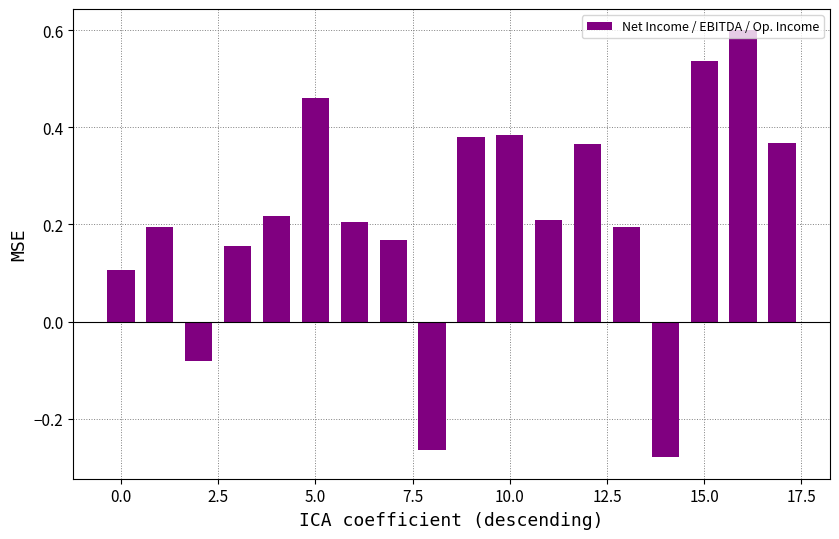

What is the maximum value shown in the chart?

0.6